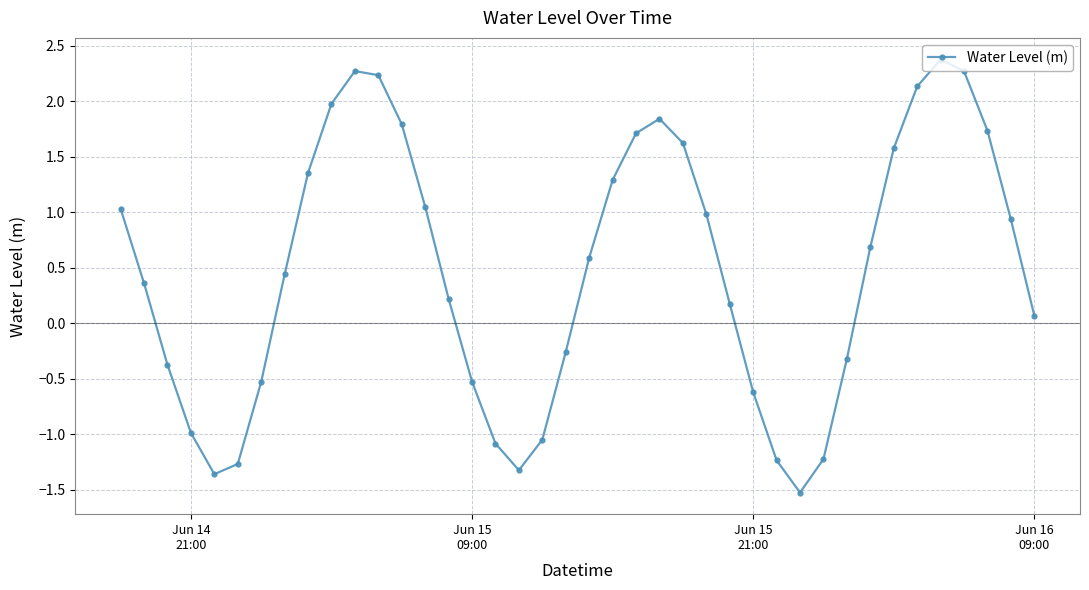

What is the smallest value displayed?

-1.5